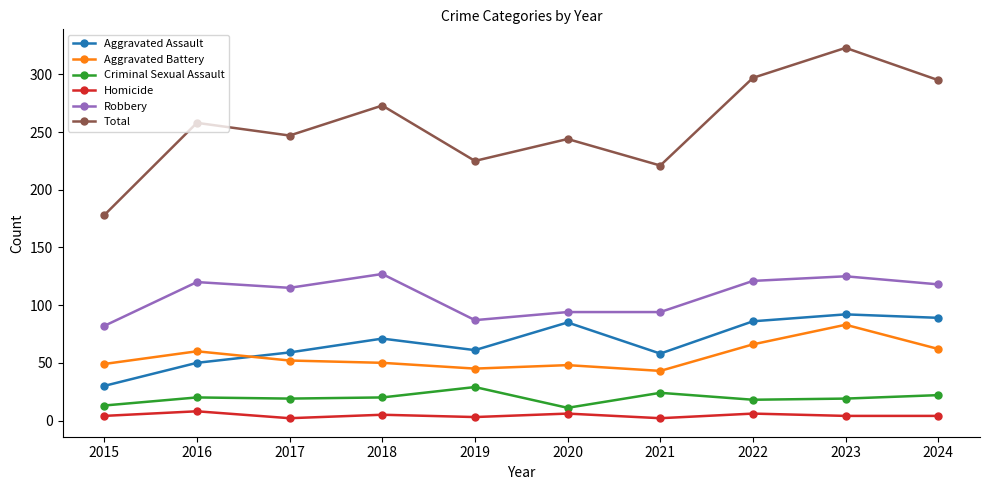

The Aggravated Assault series shows 85 at 2020. True or false?

True